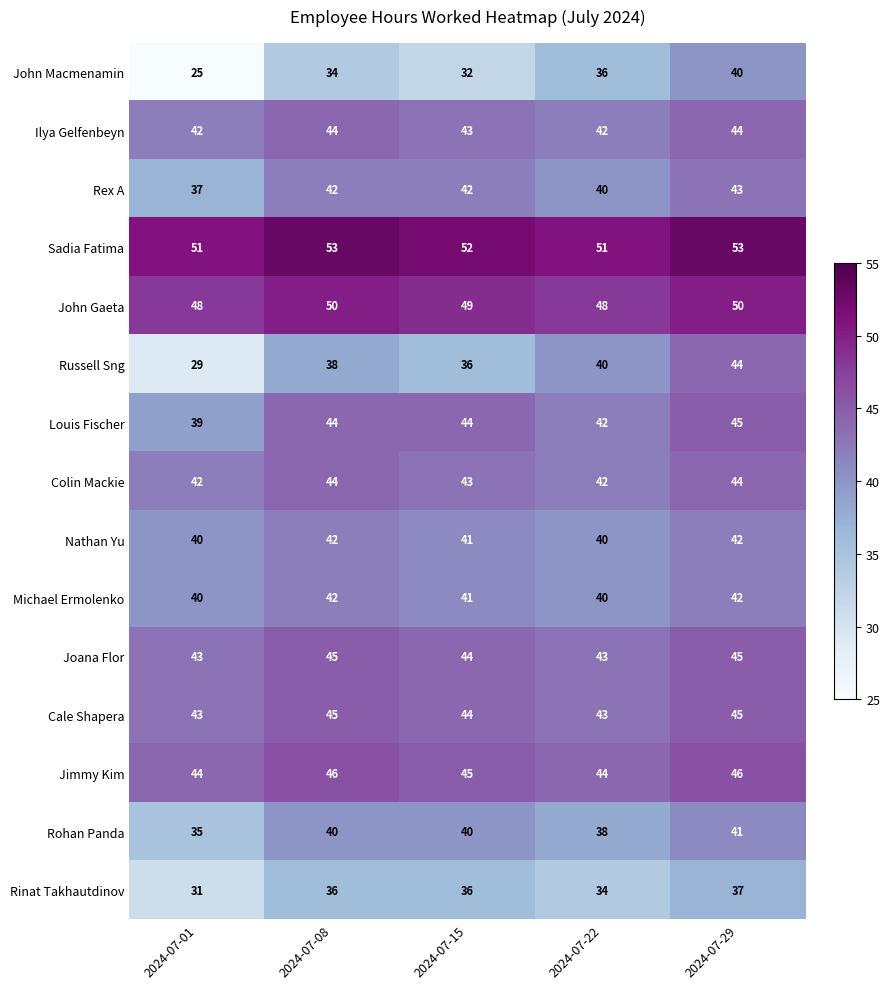

At which category is the sum across all series the highest?

2024-07-29